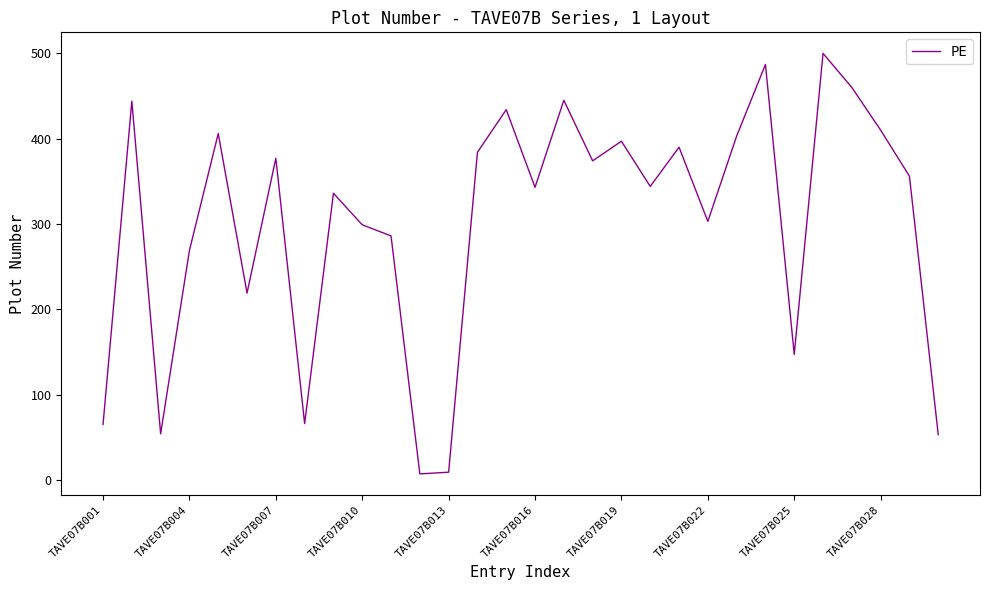

What is the difference between the maximum and minimum values?

493